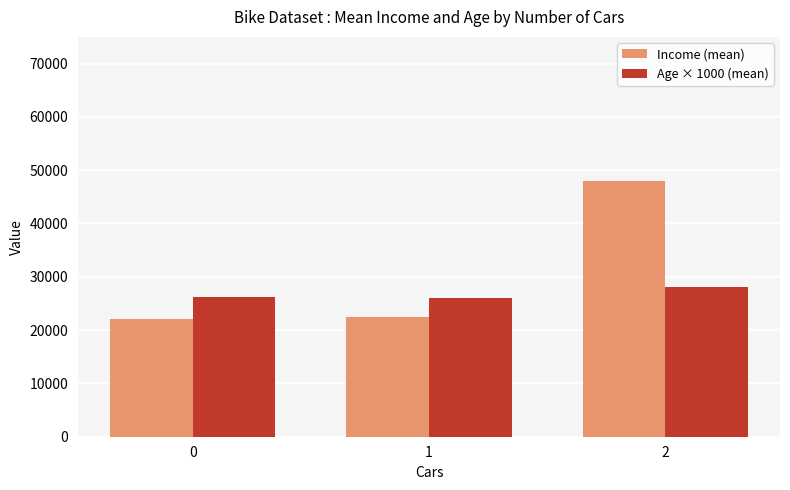

What is the greatest value displayed?

48000